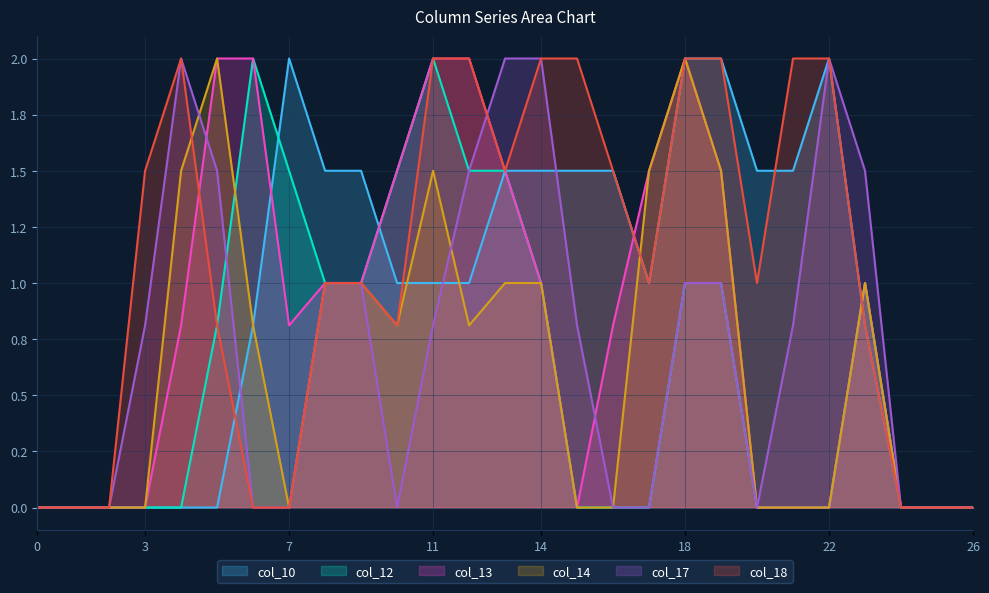

At which label is col_18 closest to 1?

8